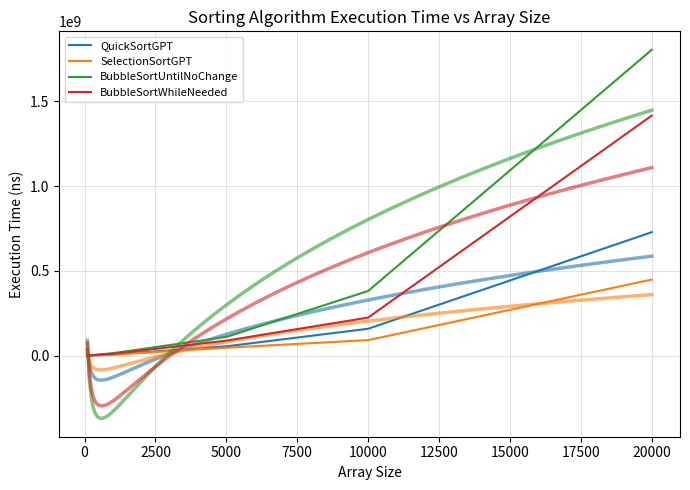

List the series in order of their peak value, highest first.

BubbleSortUntilNoChange, BubbleSortWhileNeeded, QuickSortGPT, SelectionSortGPT